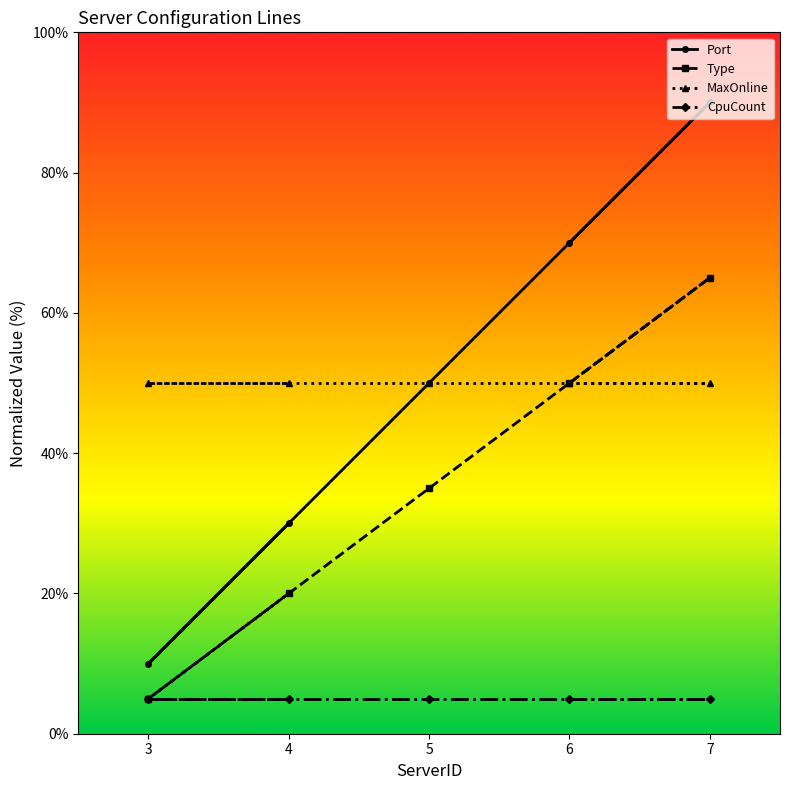

Between 6 and 3, which series saw the biggest shift?

Port